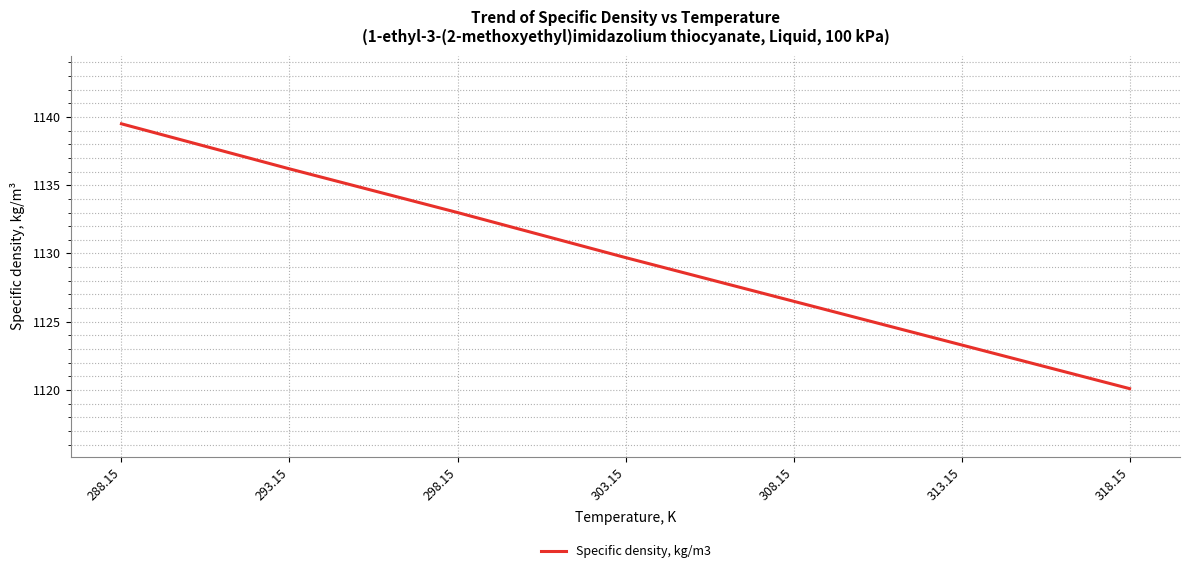

At which label is the value closest to 1129?

303.15